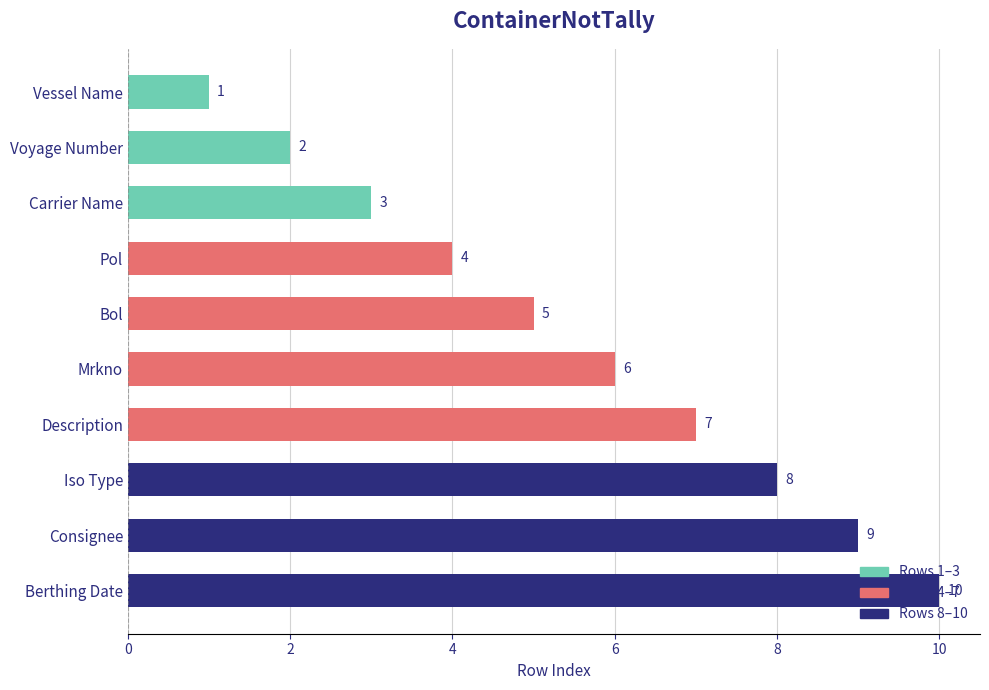

What is the minimum value shown in the chart?

1